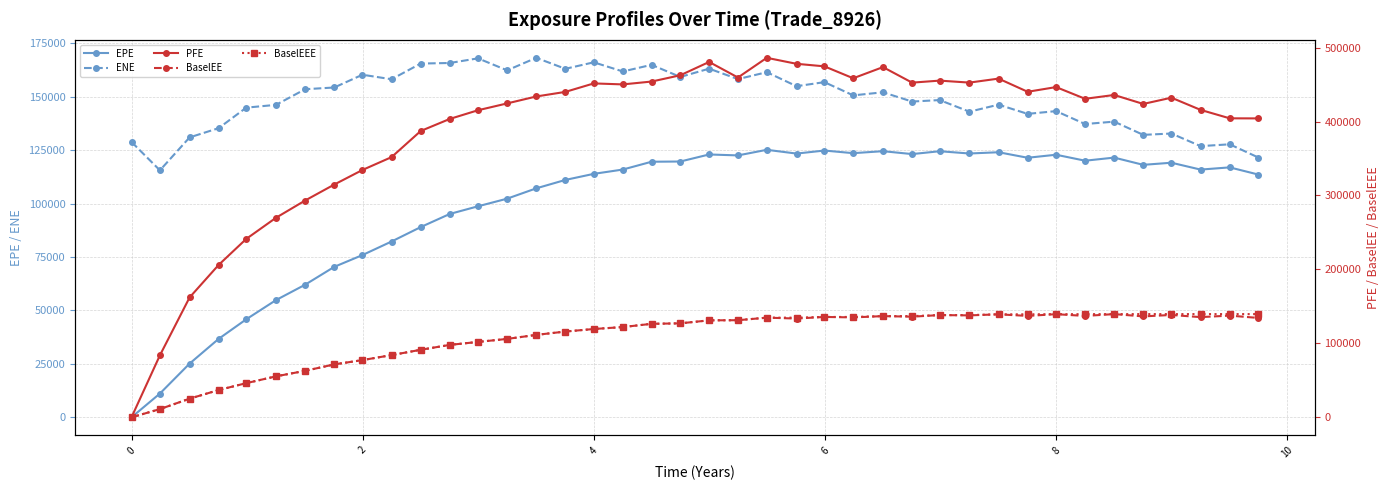

True or false: EPE and ENE intersect in this chart.

False